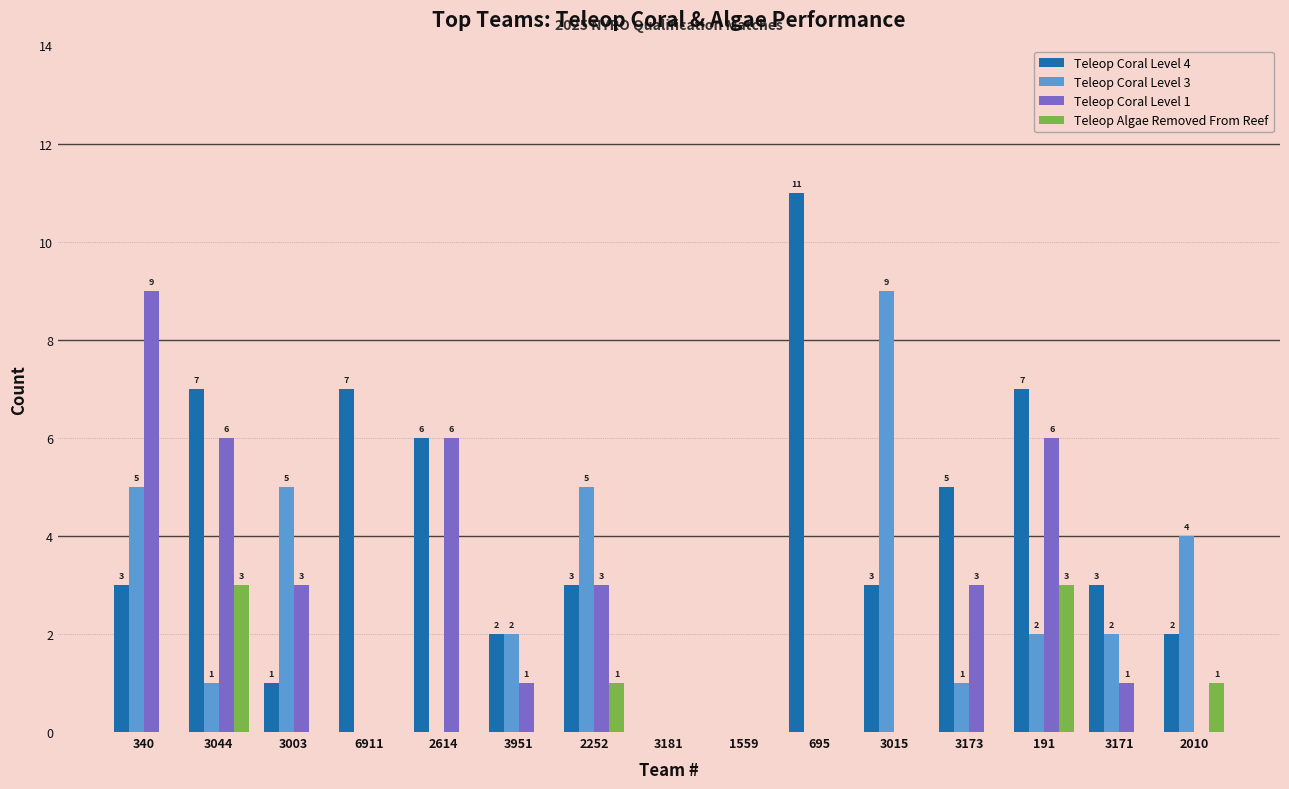

What is the total value across all series at 340?

17